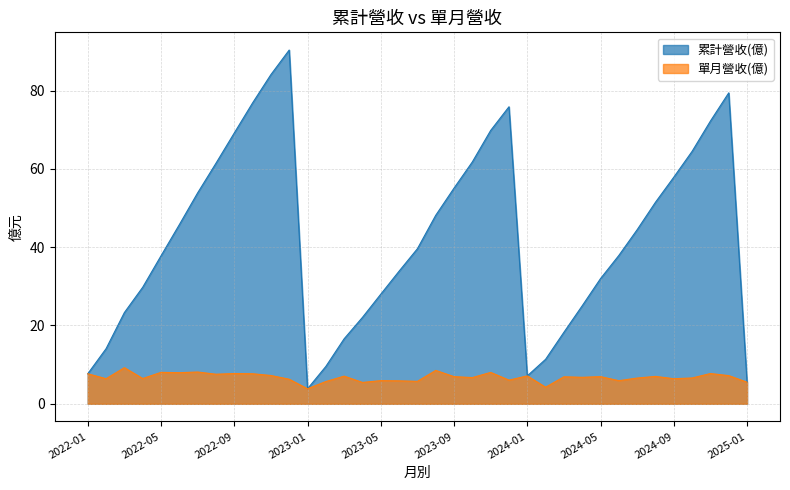

How many interior local peaks does the 累計營收(億) series have?

3